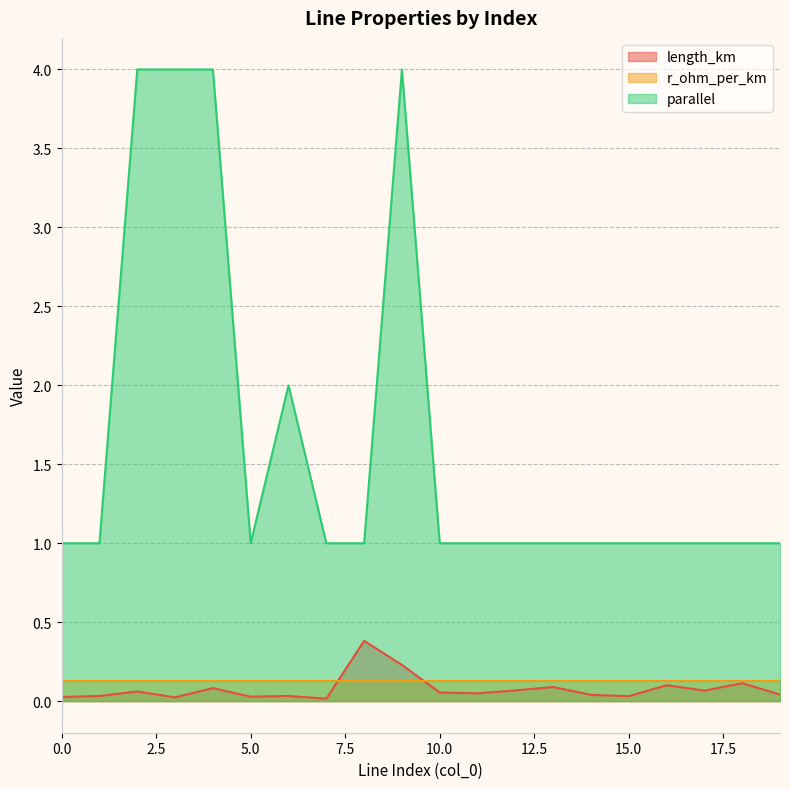

Is it true that length_km equals 0.0 at 19?

False